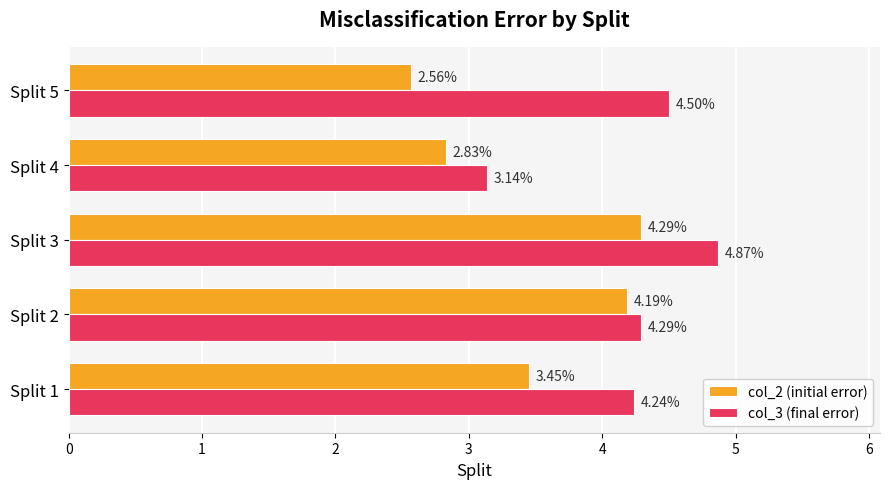

What is the sum of the col_3 (final error) values at Split 3 and Split 2?

9.2